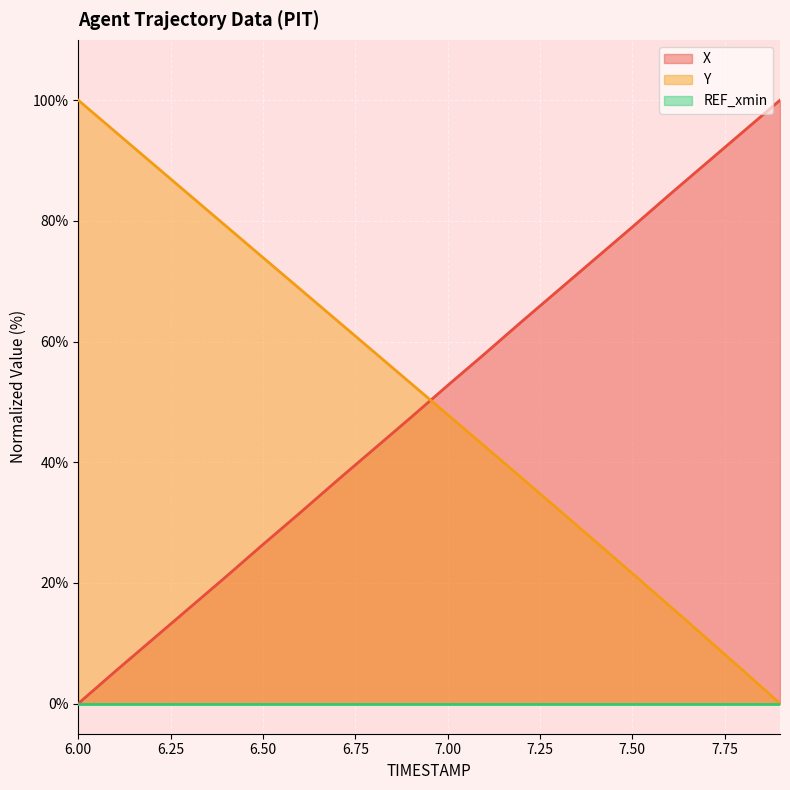

At which label is Y closest to 50?

7.00